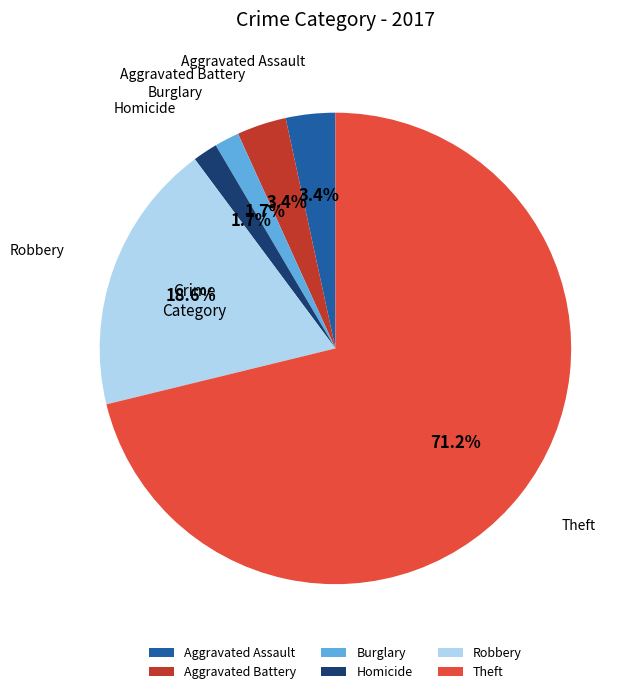

To the nearest percent, what is the average slice percentage?

17%